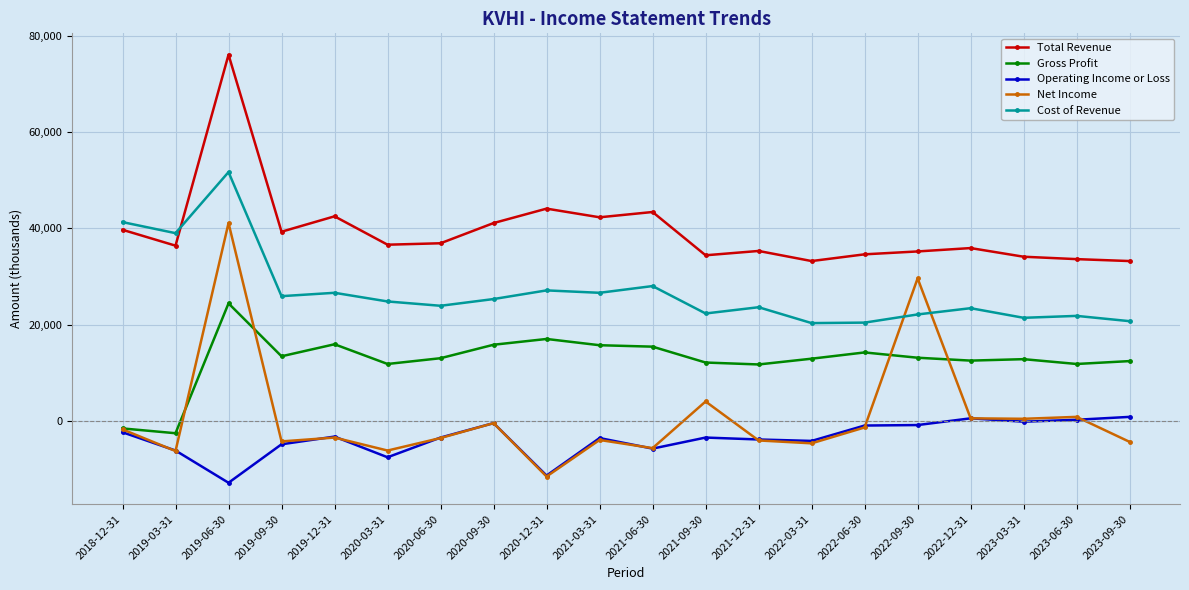

Which series has the largest range (max minus min)?

Net Income